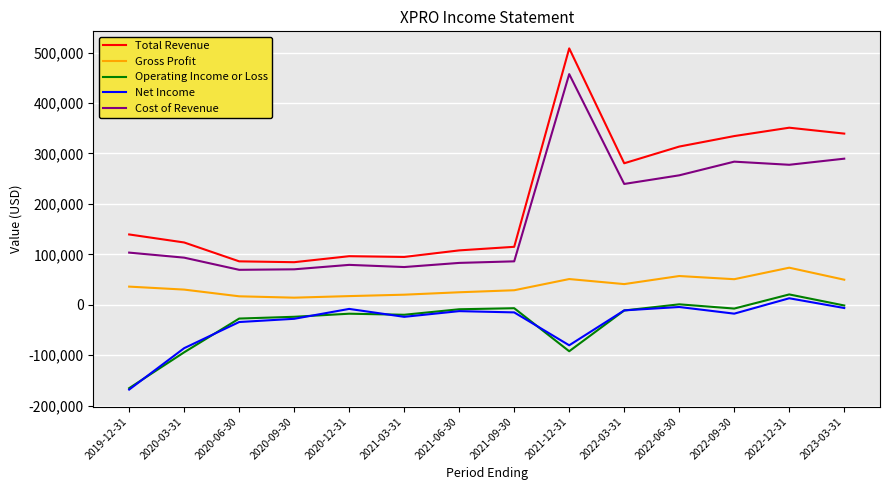

What is the total value across all series at 2022-09-30?

643700